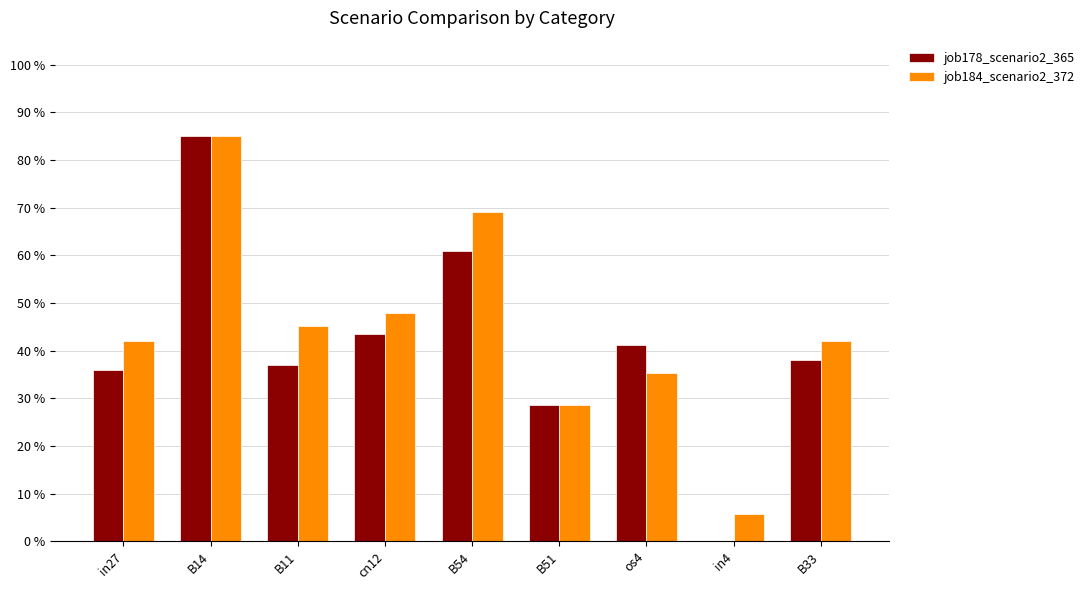

Which category has the lowest value in the job184_scenario2_372 series?

in4